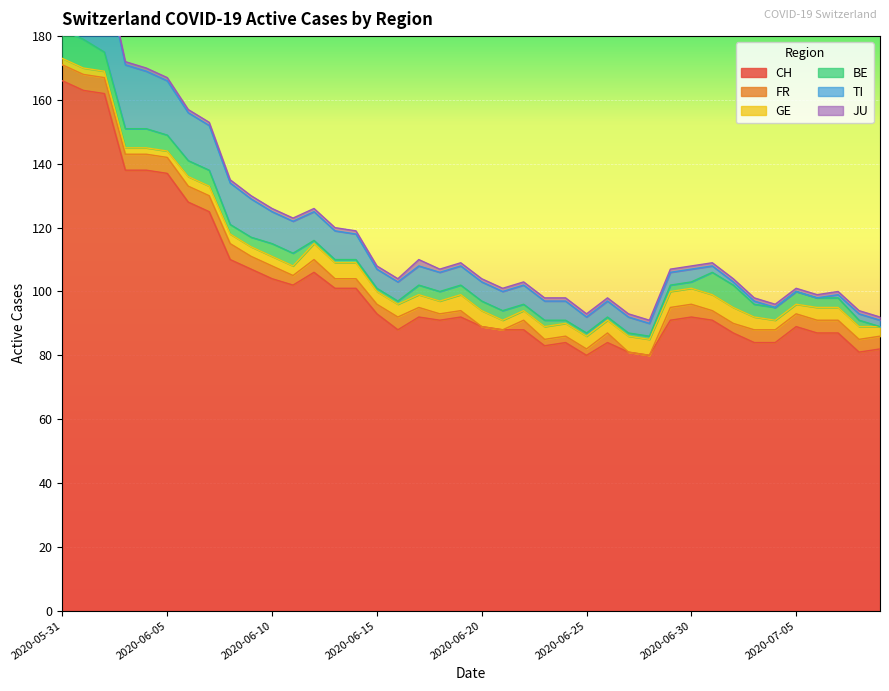

Is it true that JU equals 1 at 2020-07-01?

True